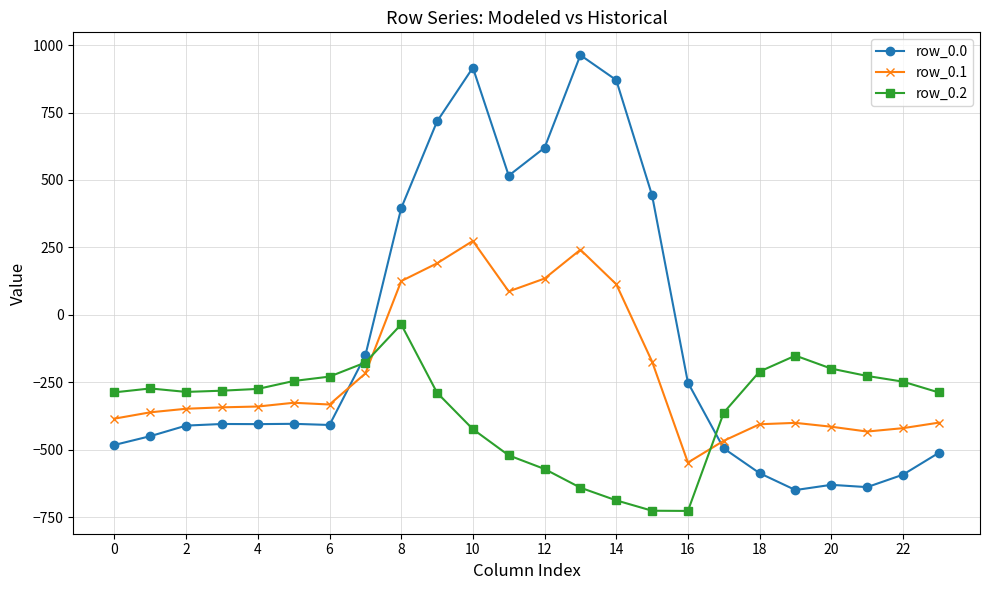

Which series has the largest total across all categories?

row_0.0